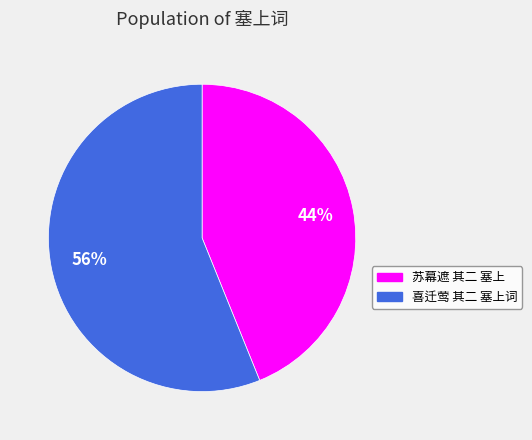

Rank the categories by value from highest to lowest.

喜迁莺 其二 塞上词, 苏幕遮 其二 塞上